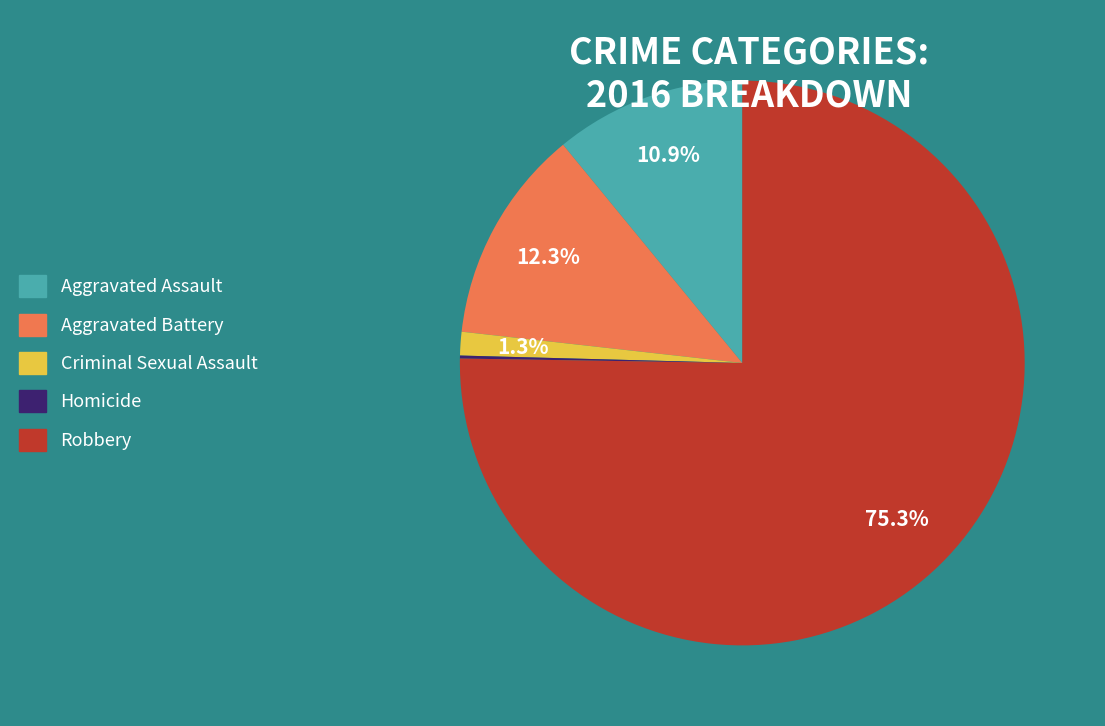

How much of the chart is everything except Robbery?

24.7%